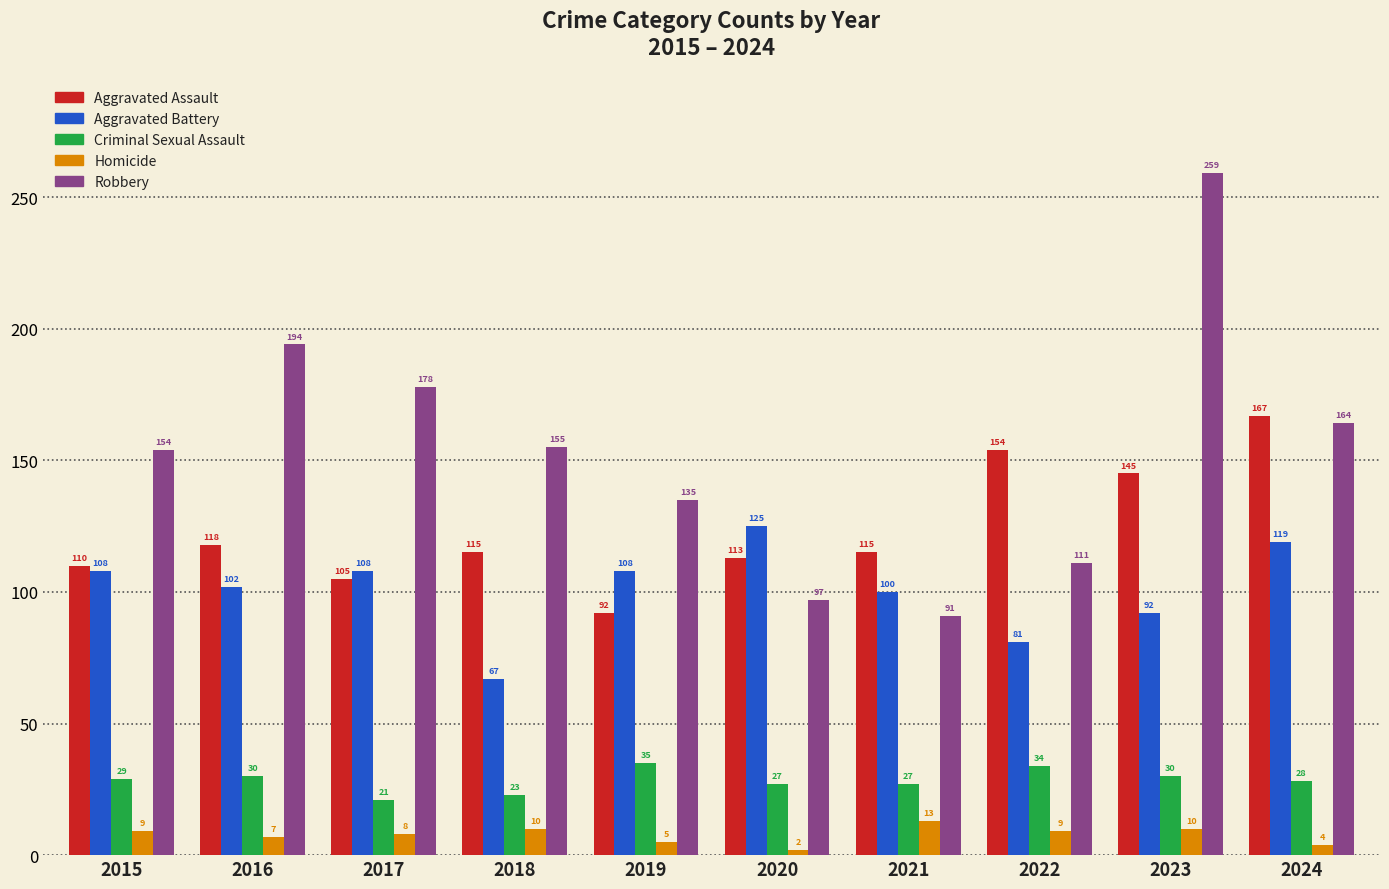

What are all the series names shown in the legend?

Aggravated Assault, Aggravated Battery, Criminal Sexual Assault, Homicide, Robbery